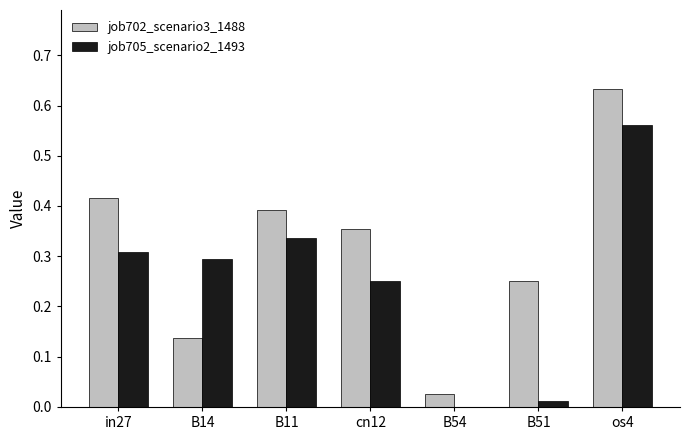

The value of job705_scenario2_1493 at B14 is 0.3. True or false?

True